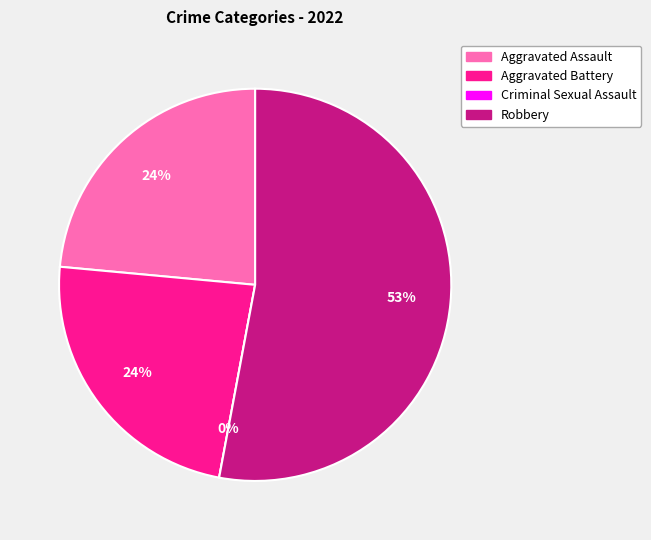

Is it true that Criminal Sexual Assault is 0% of the pie?

True